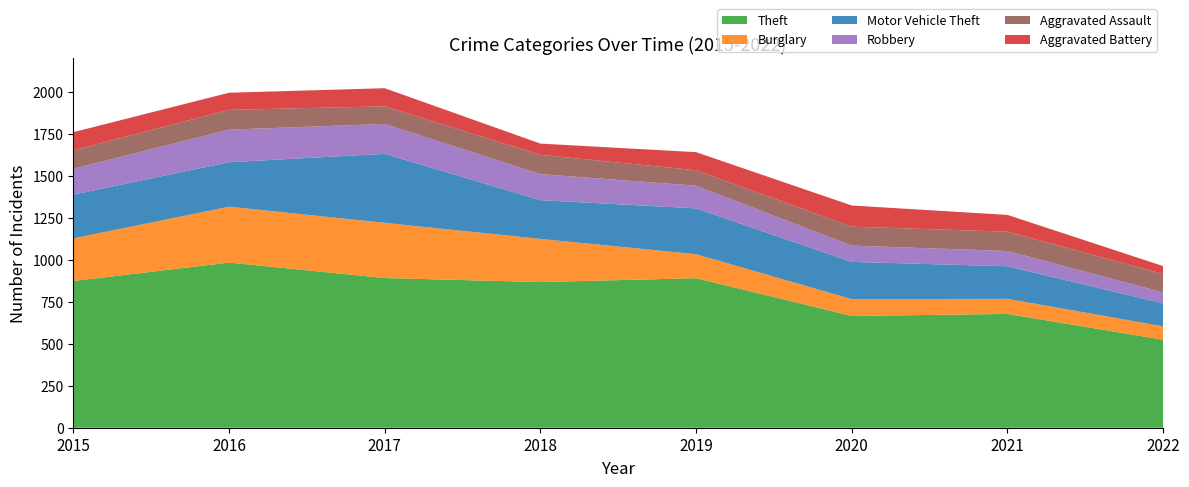

Reading left to right, list all the values displayed in this chart.

Theft: 874	984	892	868	891	666	678	524
Burglary: 254	333	329	257	143	100	90	80
Motor Vehicle Theft: 261	265	411	231	273	222	194	137
Robbery: 154	194	178	155	135	97	91	65
Aggravated Assault: 110	118	105	115	92	113	115	110
Aggravated Battery: 108	102	108	67	108	126	100	47